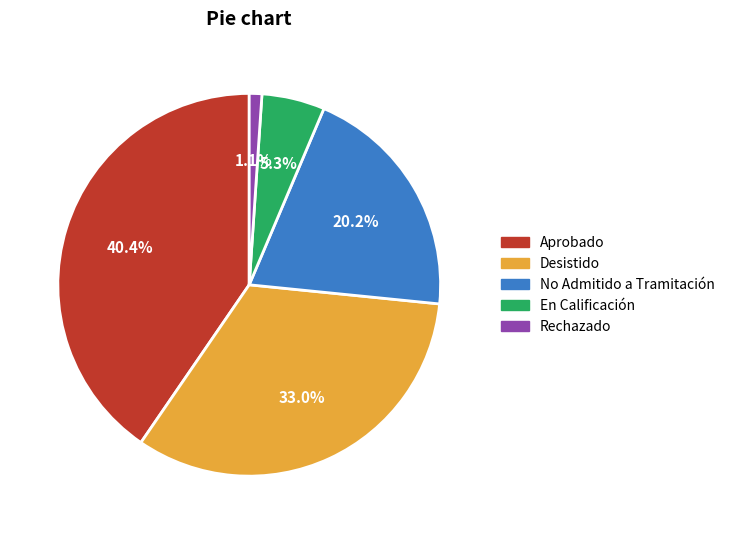

Which slice is the smallest?

Rechazado